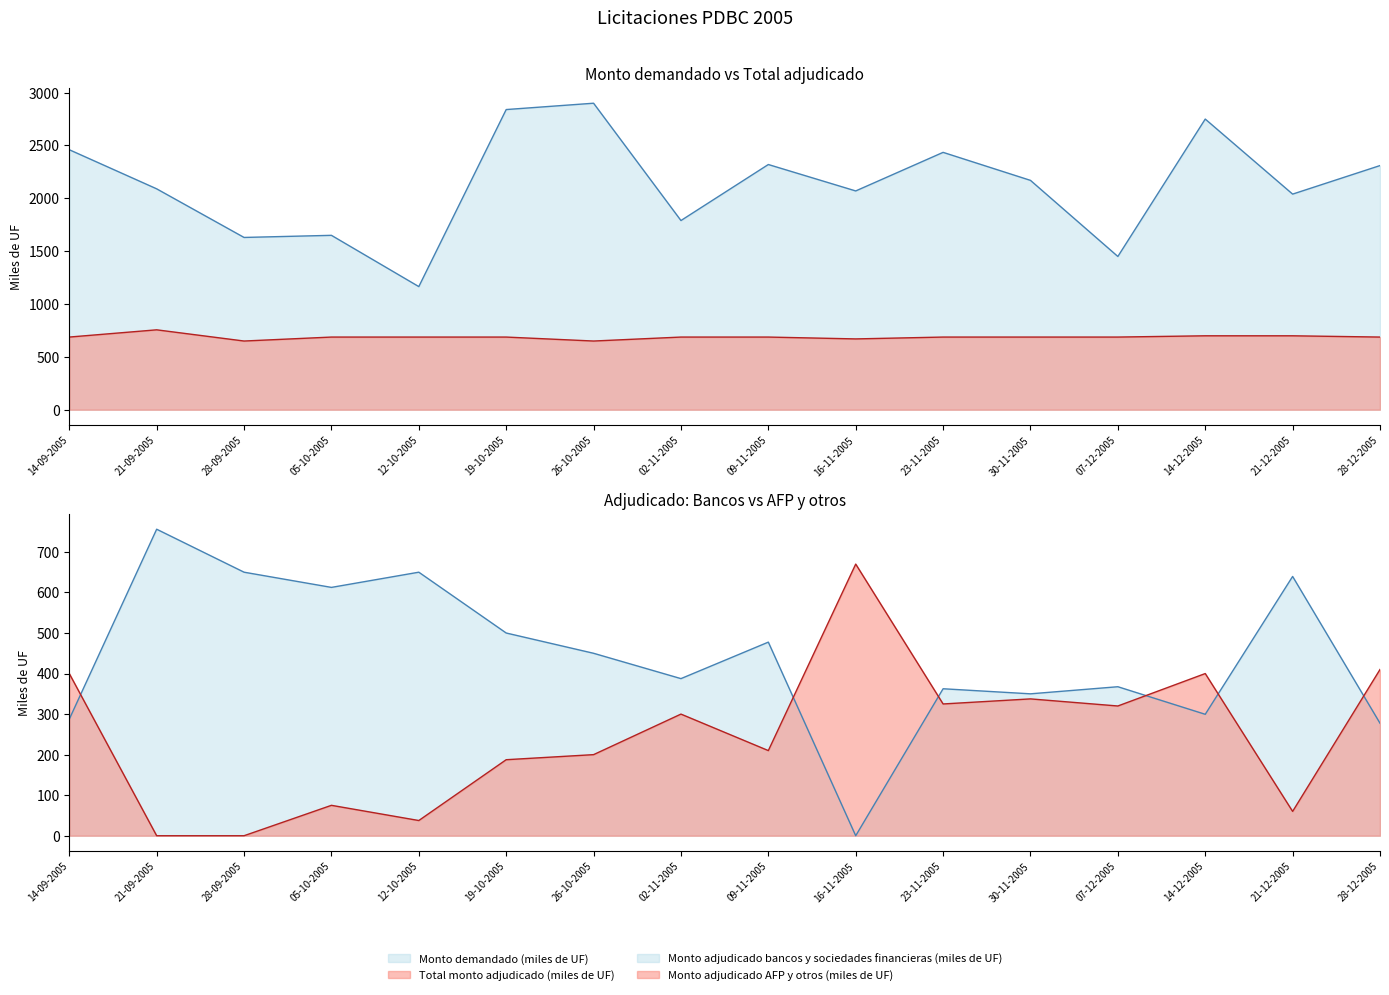

What is the label of the 8th point from the right?

09-11-2005